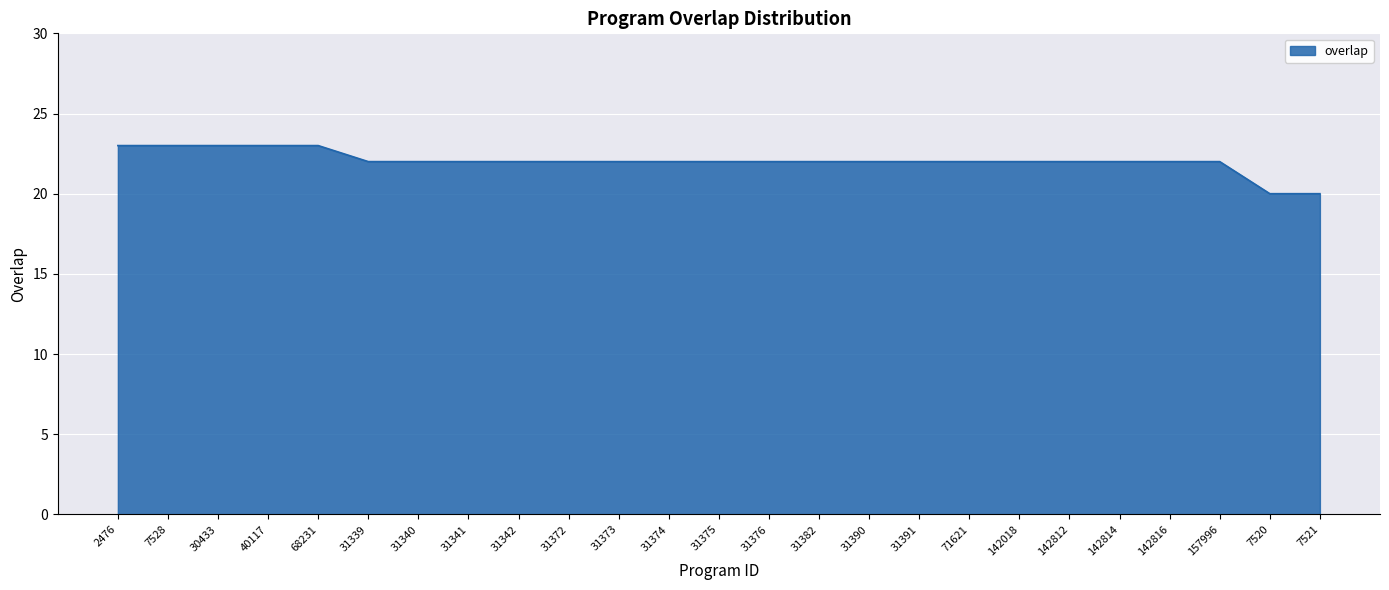

Approximately how many times larger is the value at 31375 compared to 31341?

1.0